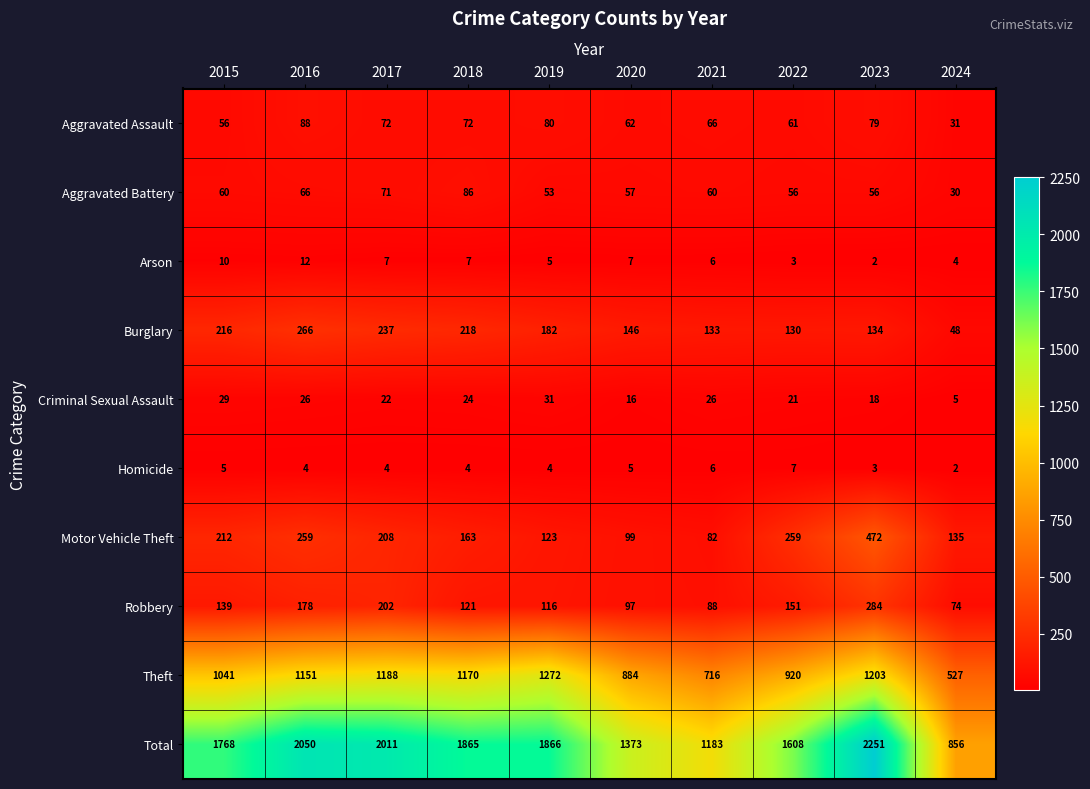

What is the sum of the Arson values at 2022 and 2019?

8